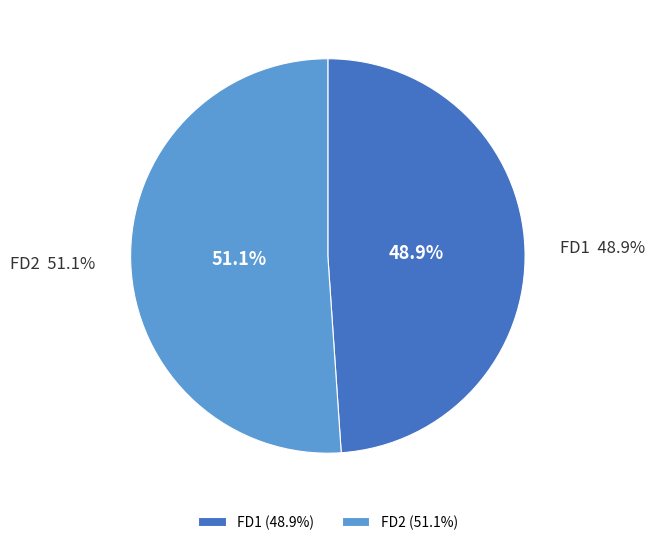

Count the number of slices in the pie.

2